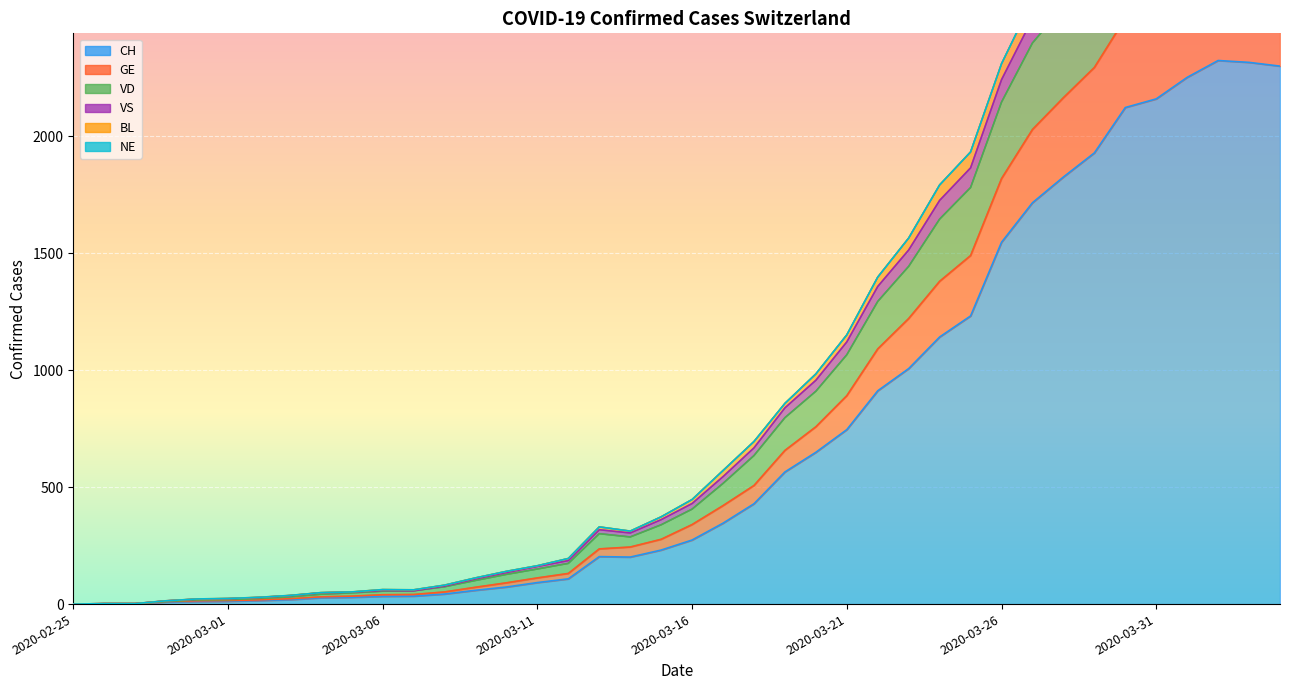

What is the maximum value for GE?

3411